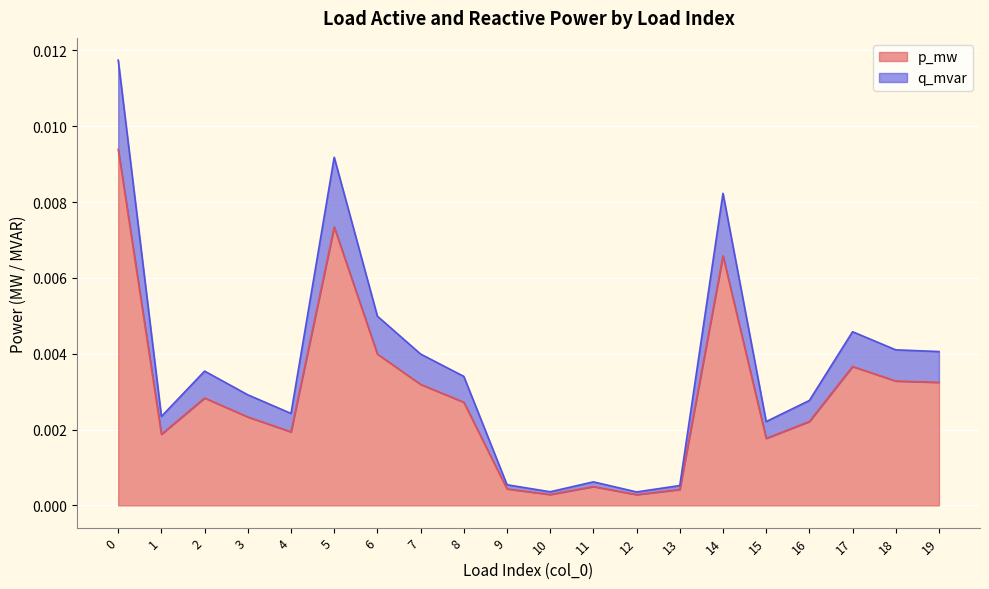

What are all the series names shown in the legend?

p_mw, q_mvar